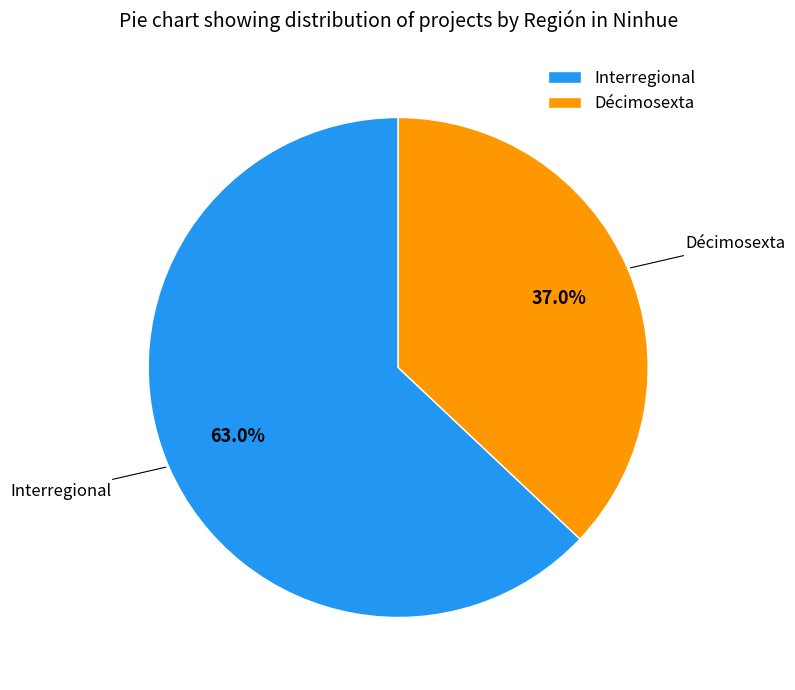

The Décimosexta slice represents 37% of the pie. True or false?

True